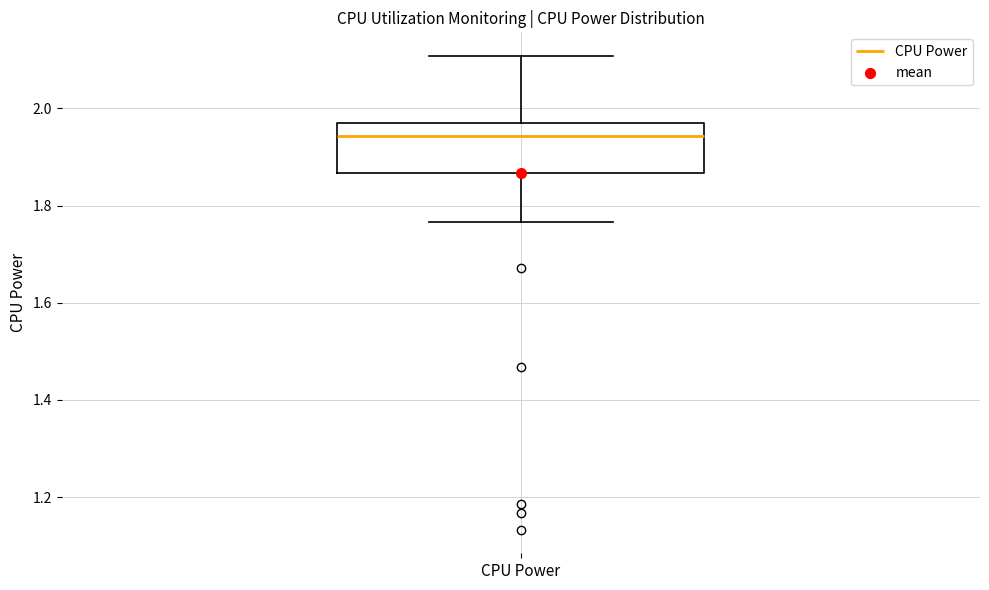

Transcribe this box plot: give where the median line is, the range the box spans, and where the two whiskers end, as read against the y-axis. The values are not printed on the chart, so give them approximately, as read against the axis.

median 1.94, box 1.86 to 1.96, whiskers 1.76 to 2.10